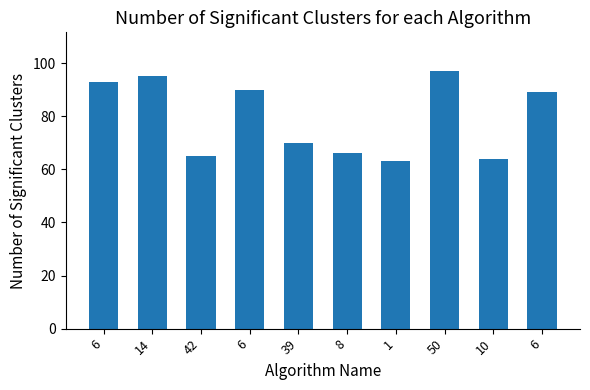

Reading left to right, list all the values displayed in this chart.

6=93	14=95	42=65	6=90	39=70	8=66	1=63	50=97	10=64	6=89